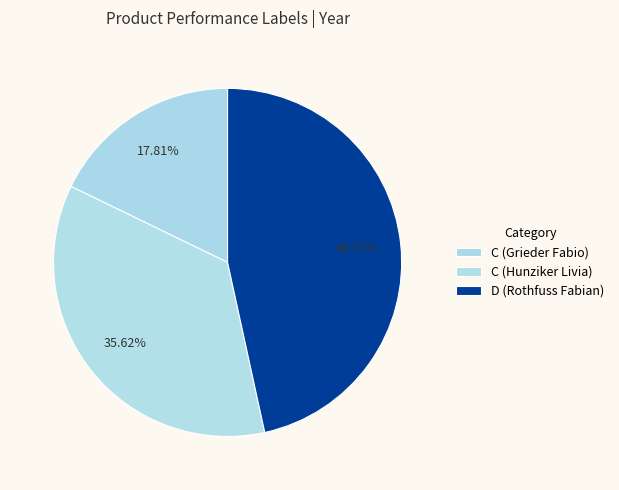

To the nearest percent, what portion does C (Hunziker Livia) represent?

36%